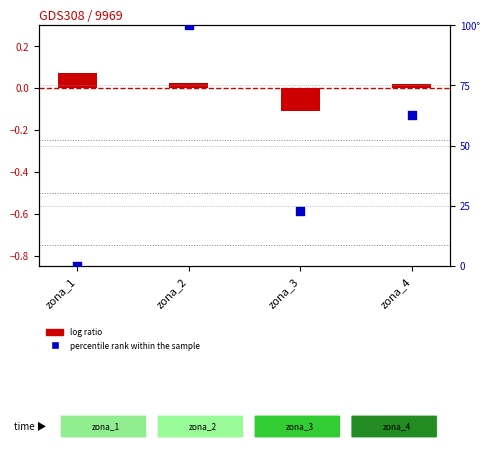

What is the total value across all series at zona_3?

22.6